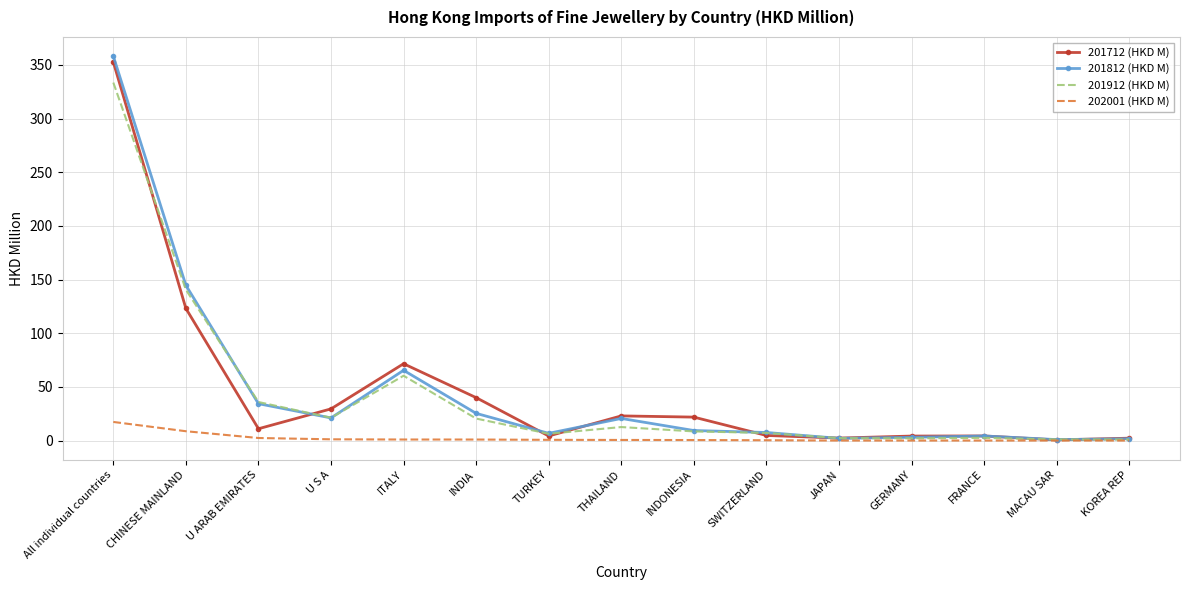

The value of 201812 (HKD M) at INDONESIA is 9.4. True or false?

True